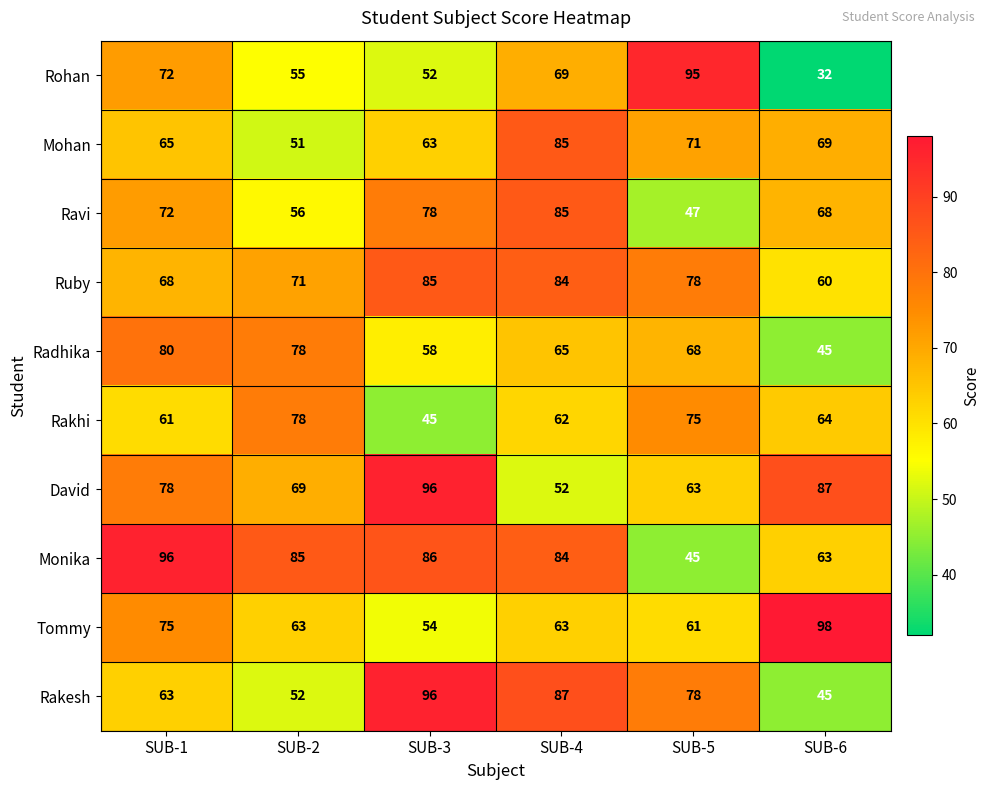

Rank the categories by Rohan value from lowest to highest.

SUB-6, SUB-3, SUB-2, SUB-4, SUB-1, SUB-5